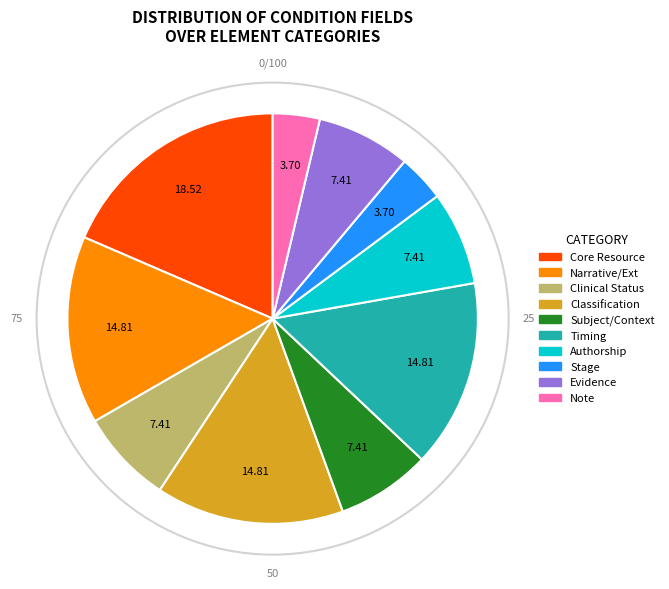

Is there a majority slice in this chart?

No